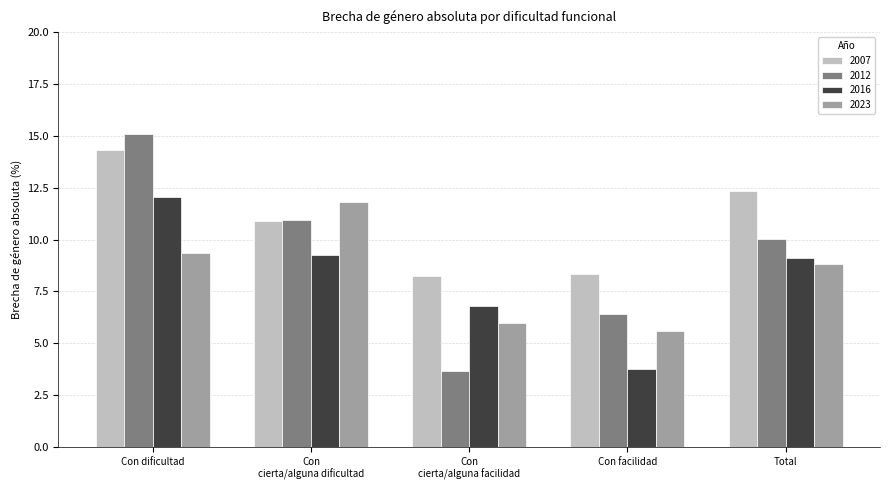

What is the sum of all 2012 values?

46.2